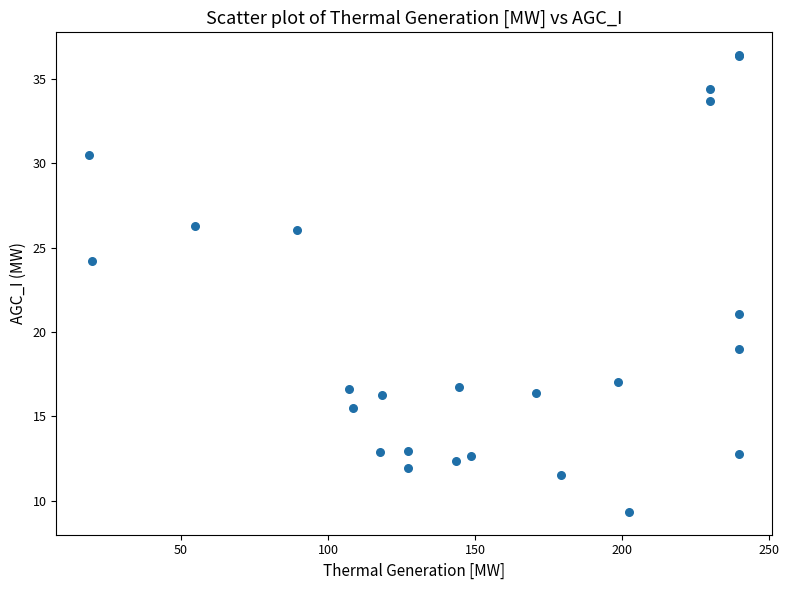

What Y value in the scatter plot is closest to 22?

21.1